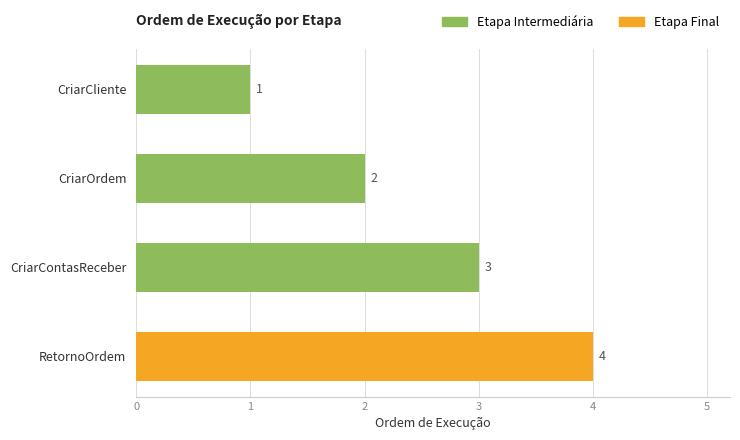

Where is the data nearest to the value 2?

CriarOrdem